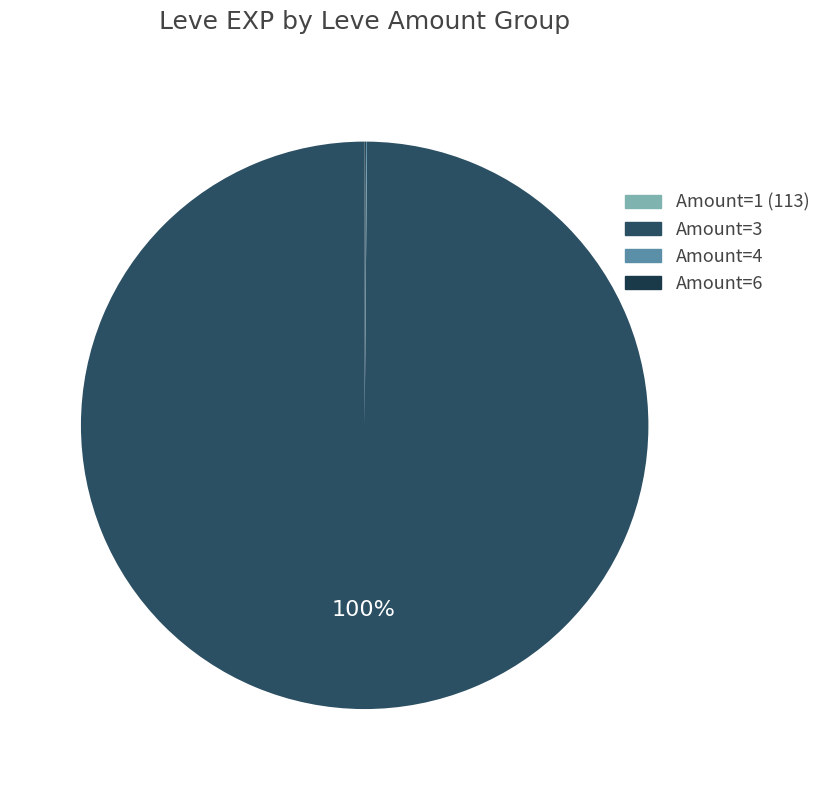

Does any single category account for the majority?

Yes